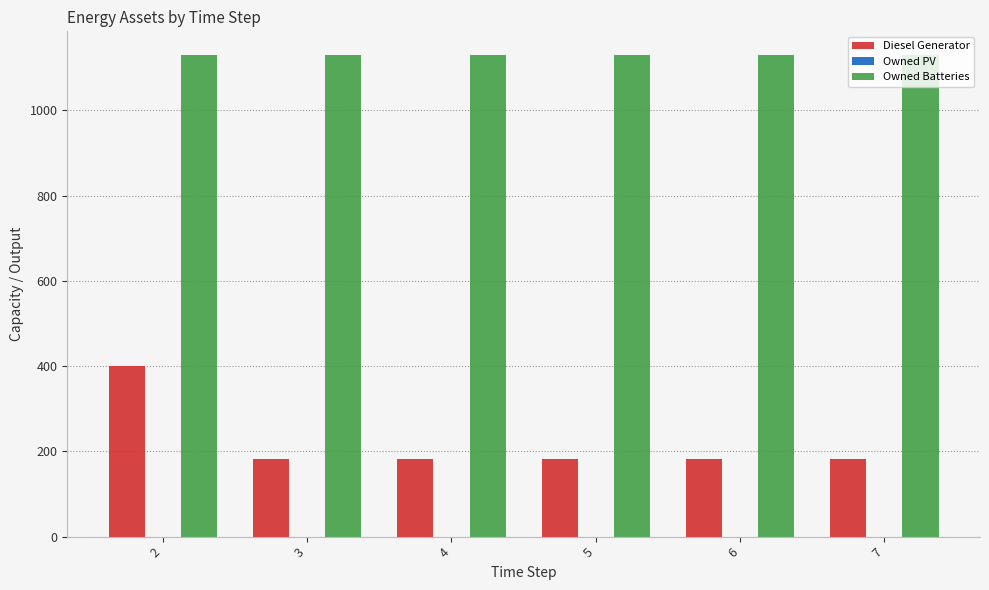

The value of Diesel Generator at 5 is 181. True or false?

True